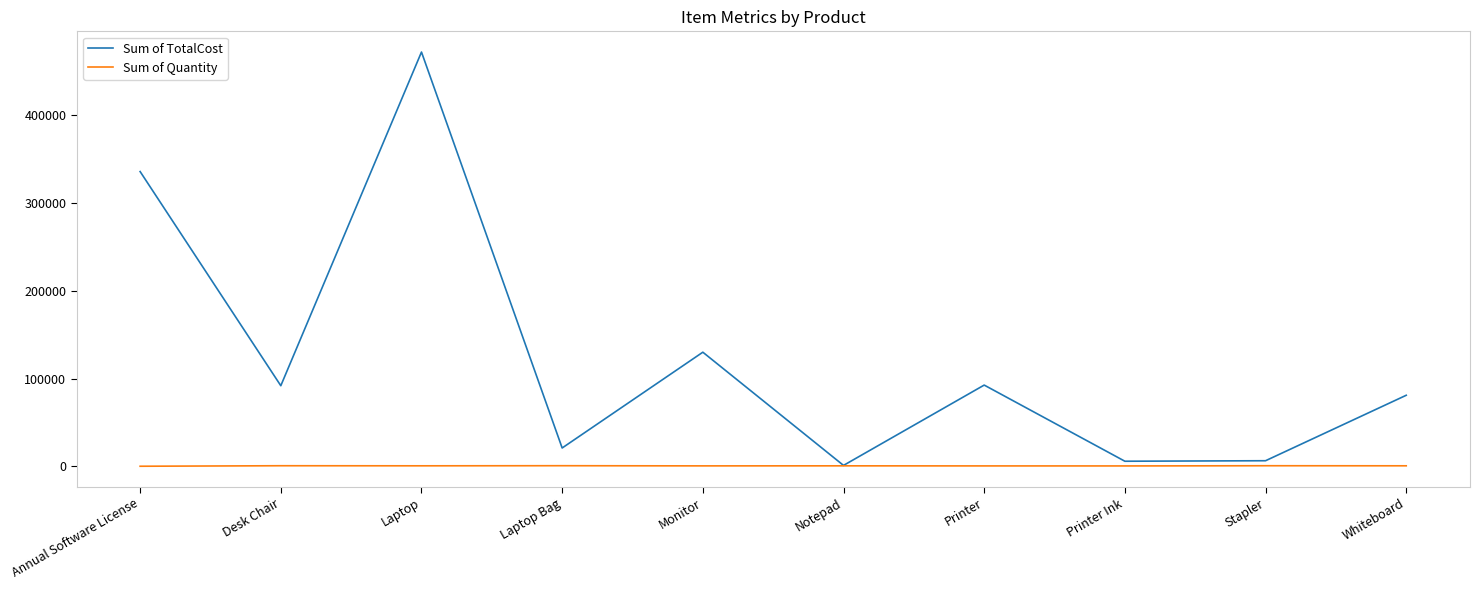

At Printer Ink, list the series in order from largest to smallest.

Sum of TotalCost, Sum of Quantity